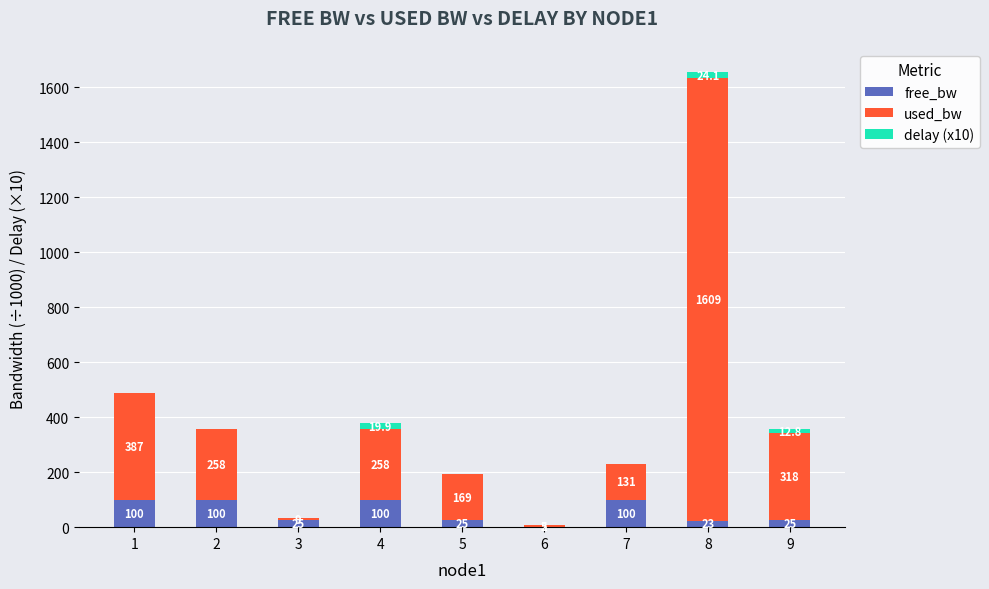

How many values in the free_bw series exceed 24?

7